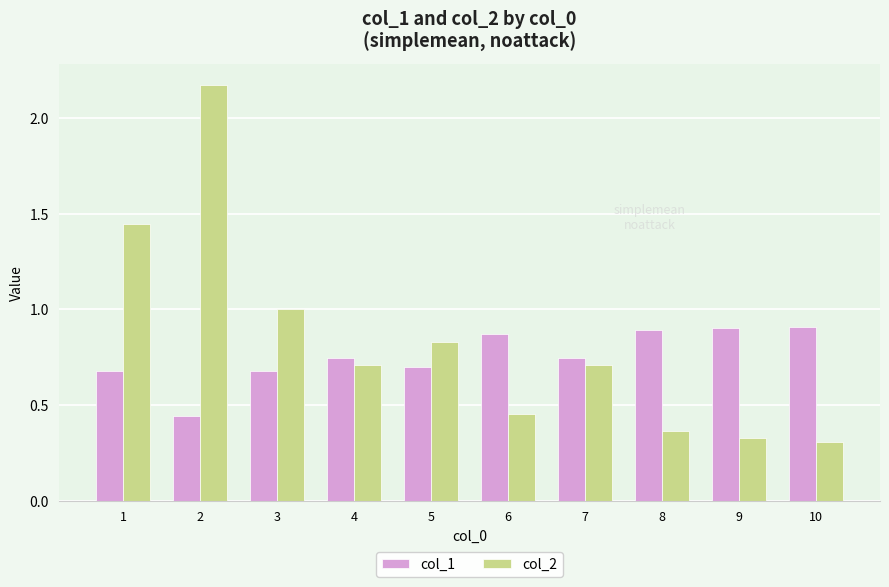

What is the difference between the maximum and minimum values in the col_2 series?

1.9